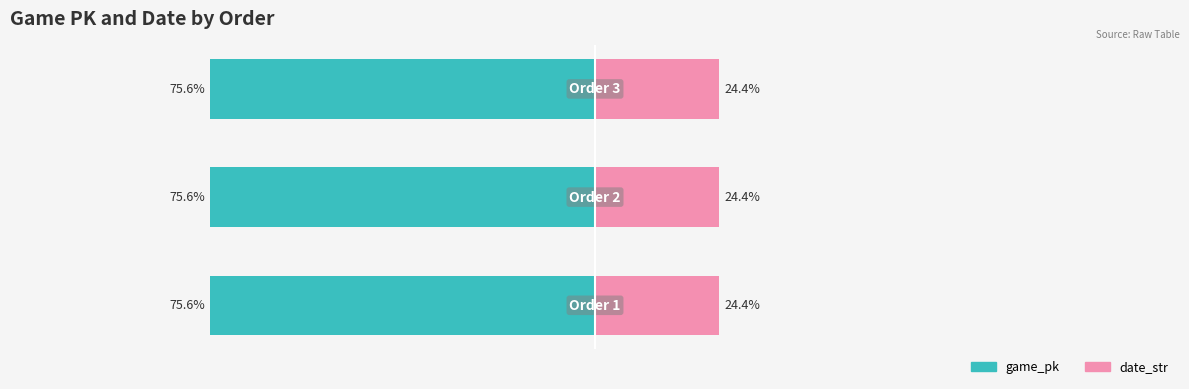

Does the chart contain stacked bars?

No